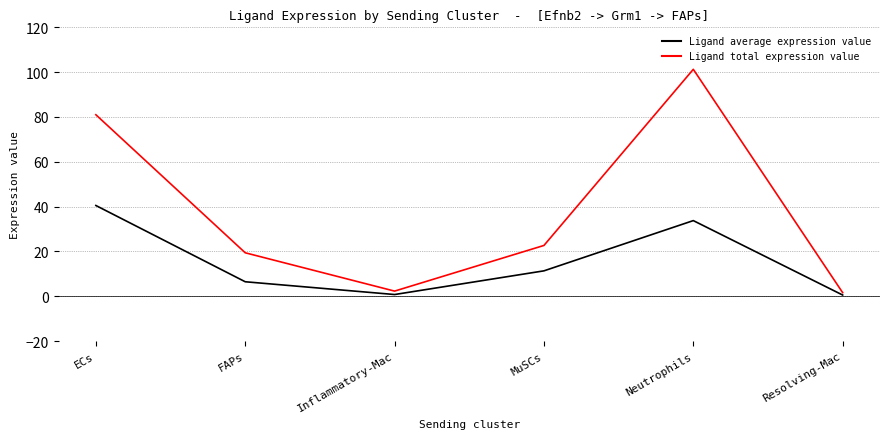

Where does the Ligand average expression value series first go above 11?

ECs